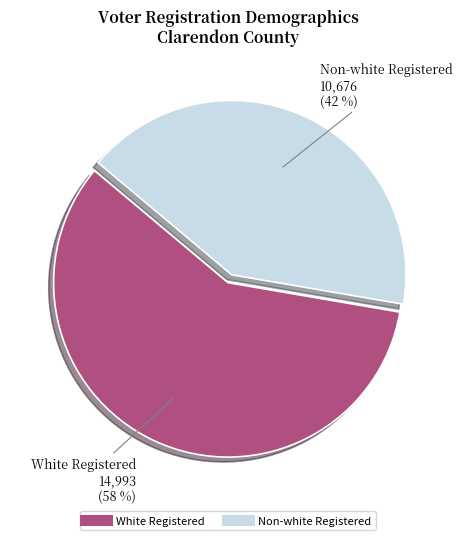

To the nearest percent, what is the average slice percentage?

50%